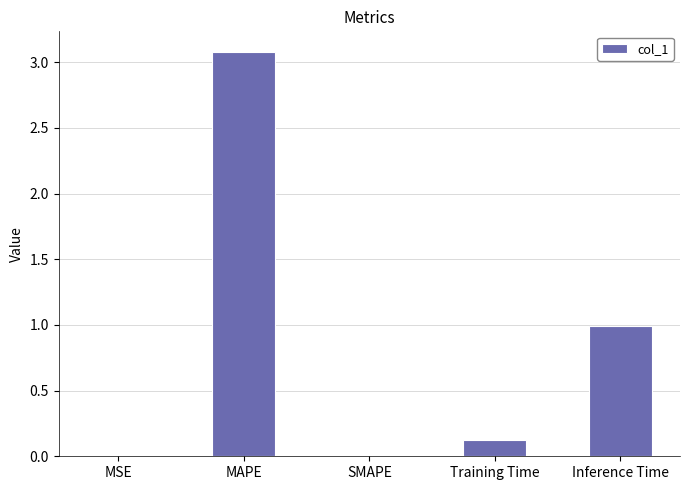

How many data points does each series have?

5